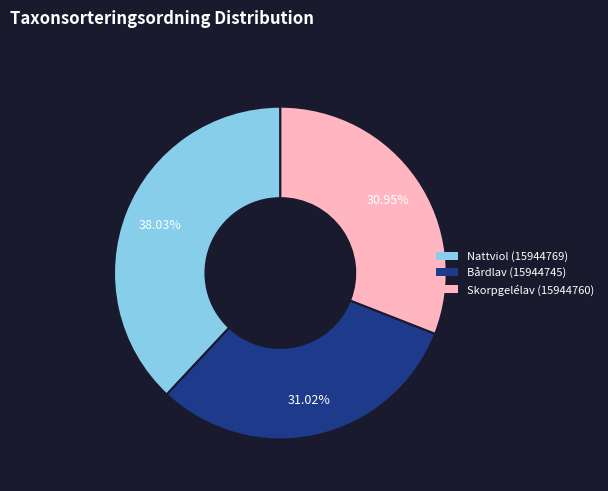

What percentage is the Skorpgelélav (15944760) slice, to the nearest percent?

31%